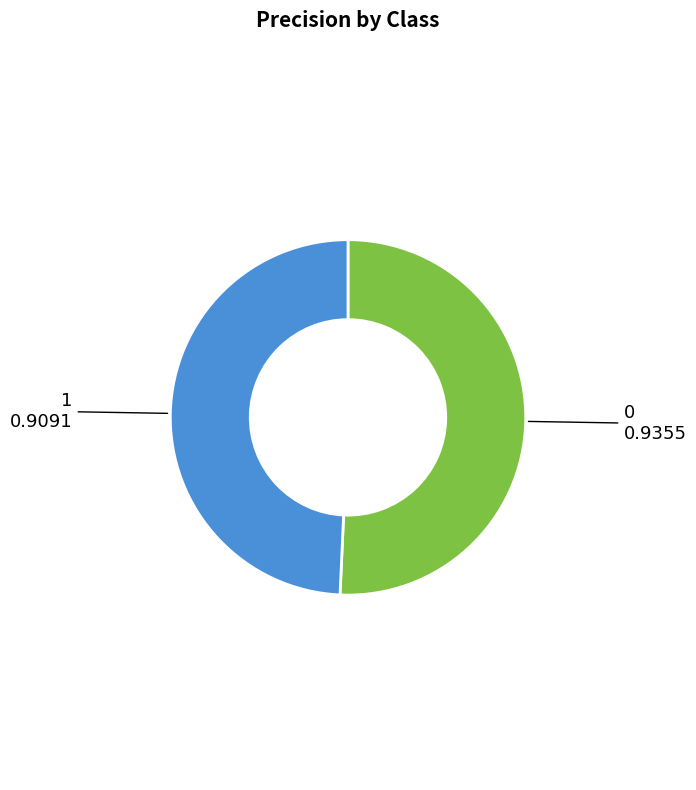

Do 0 and 1 together represent more than half of the pie?

Yes